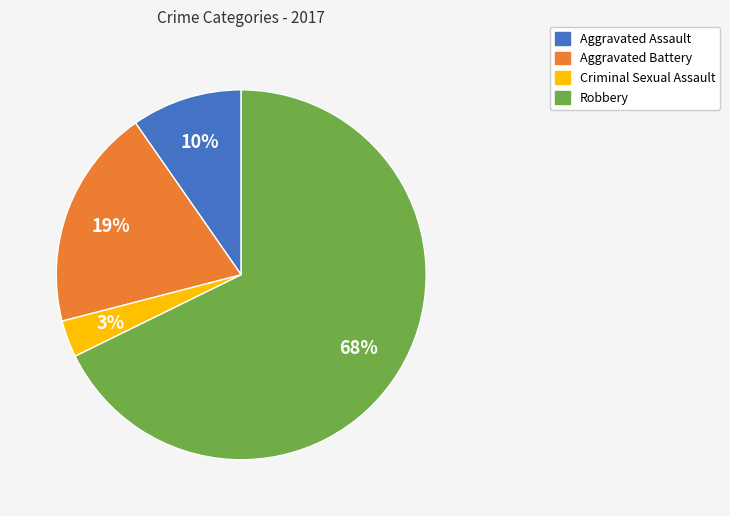

To the nearest percent, what is the combined percentage of Aggravated Assault and Aggravated Battery?

29%